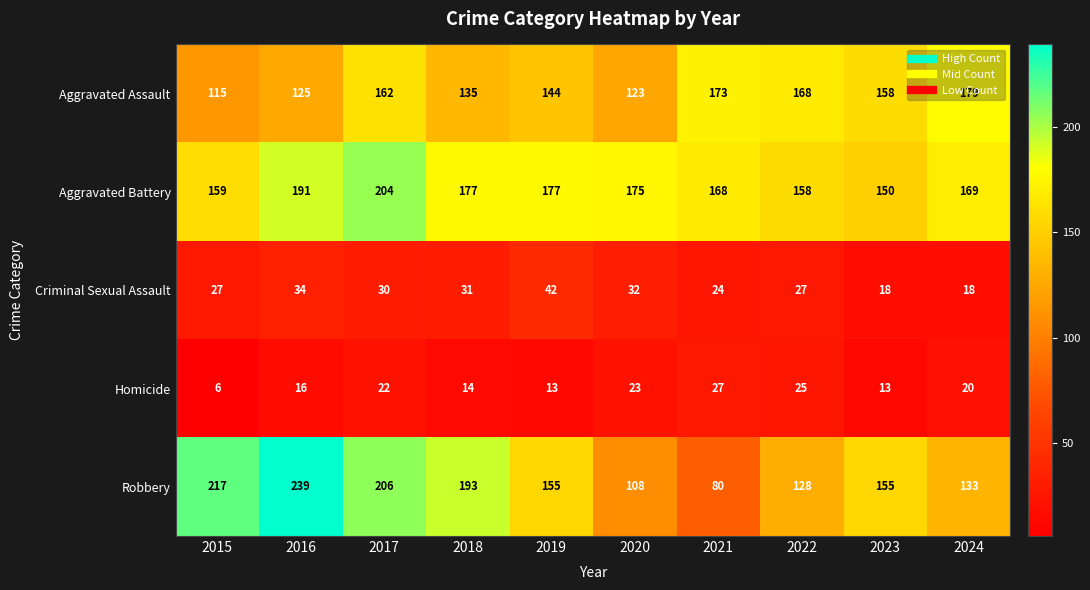

At how many categories does at least one series exceed 74?

10